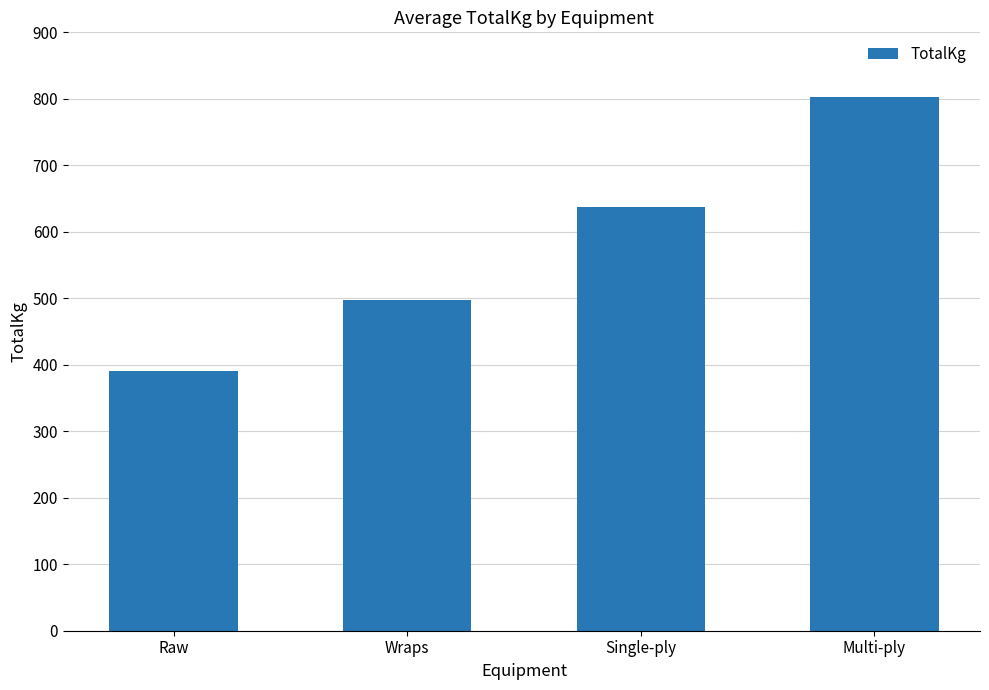

Read the value at Raw.

390.3